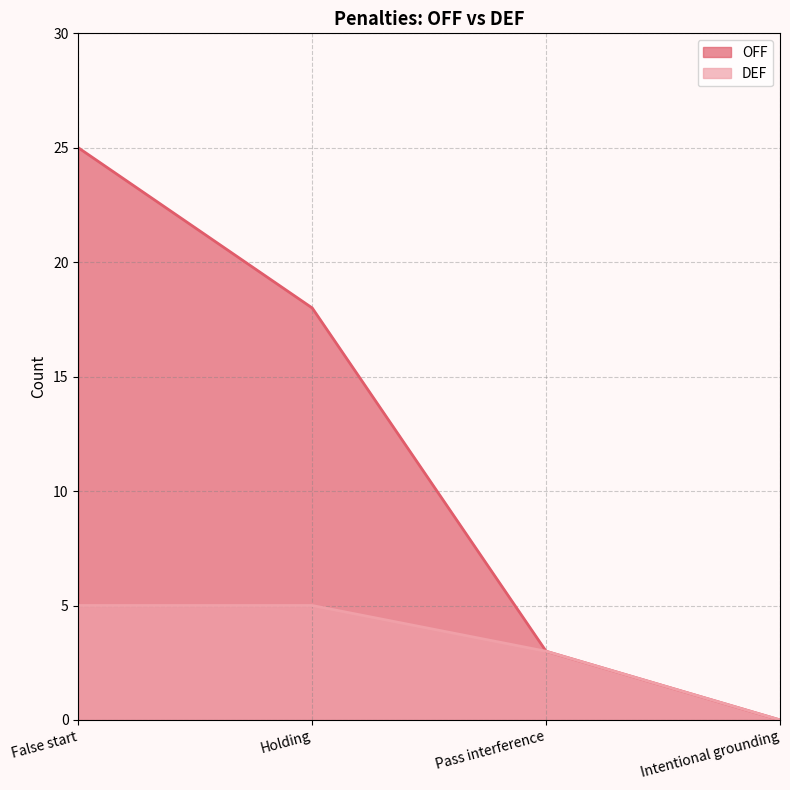

At which label is DEF closest to 2?

Pass interference